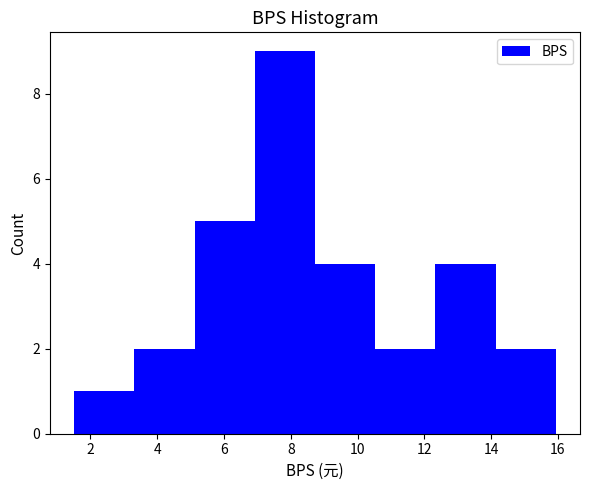

Over which range of the x-axis is the bar tallest?

7.0 to 8.8